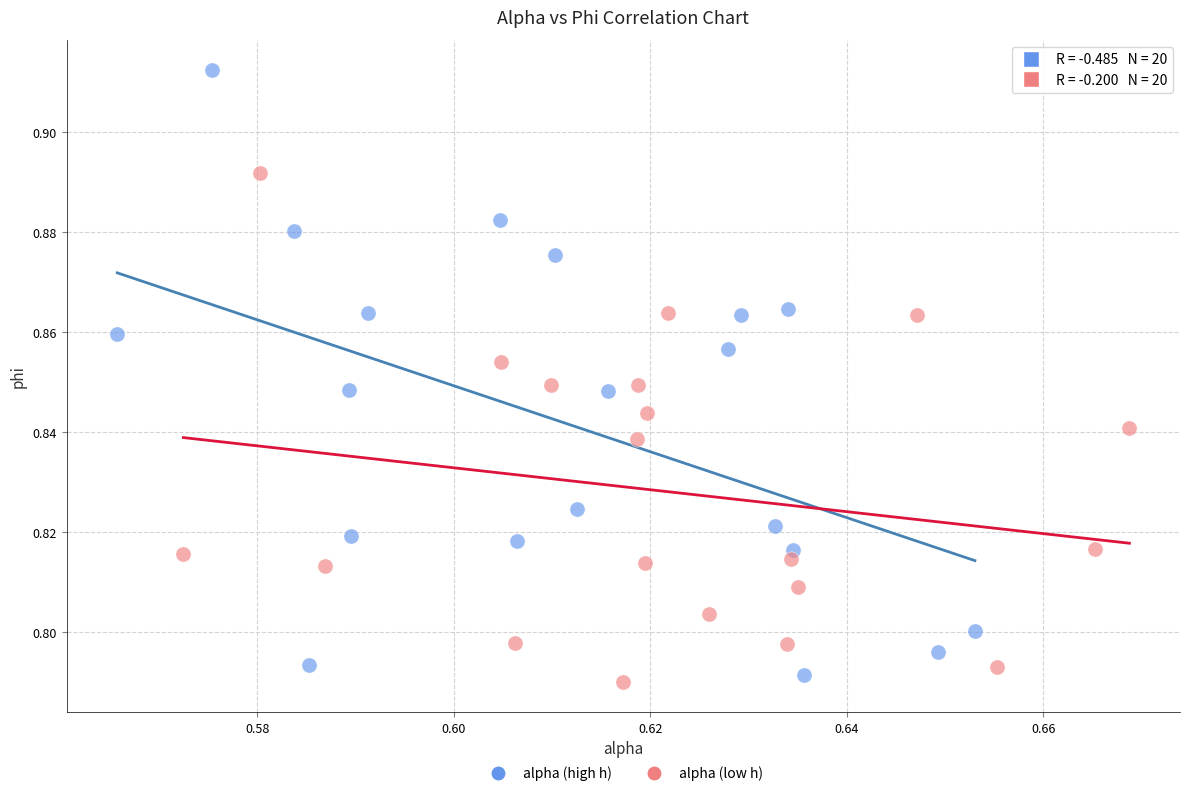

Which series has the largest Y range (max minus min)?

alpha (high h)